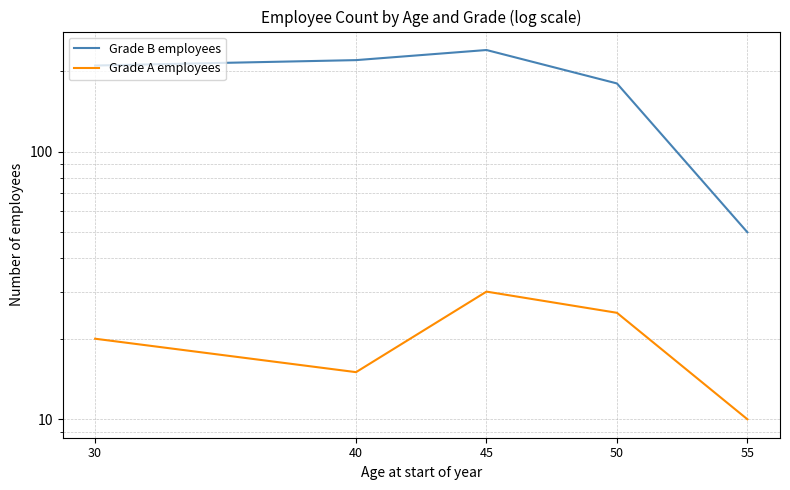

The Grade A employees series shows 23 at 40. True or false?

False